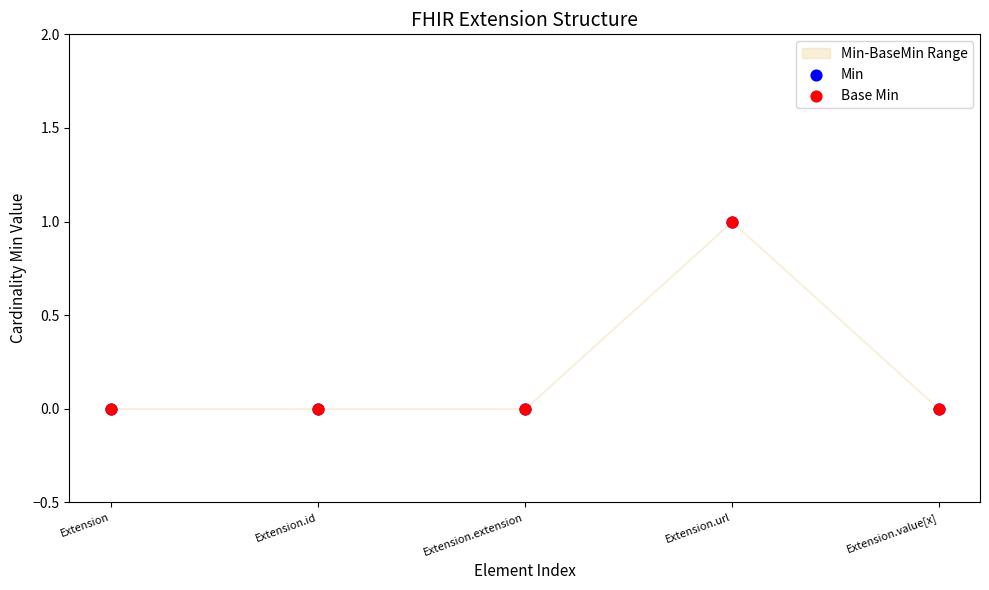

What are all the series names shown in the legend?

Min, Base Min